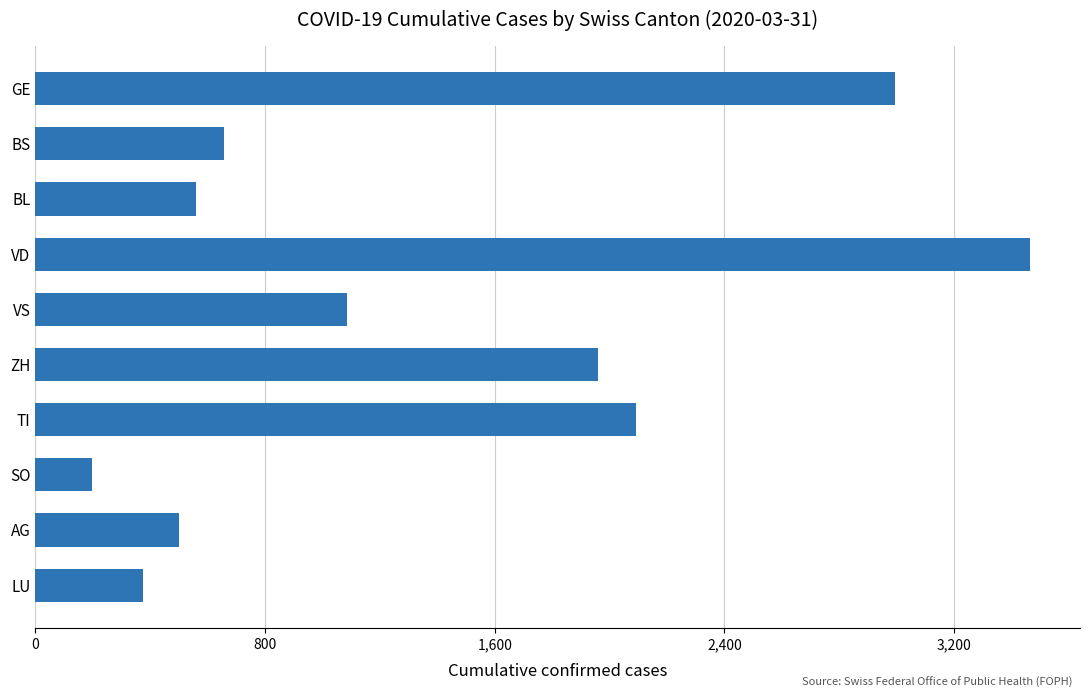

Is it true that the value at ZH is 1960?

True